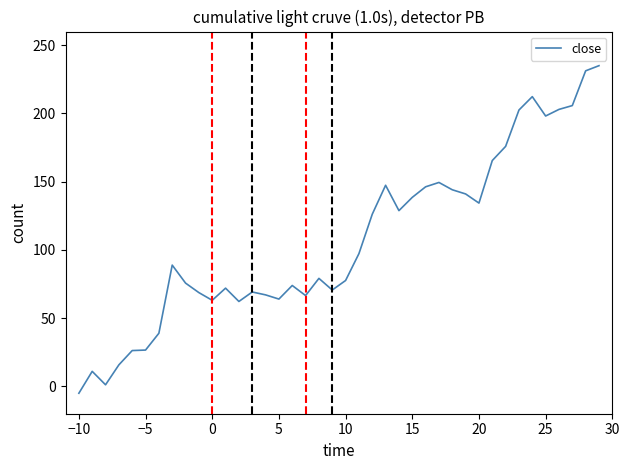

What is the sum of all values?

4296.2